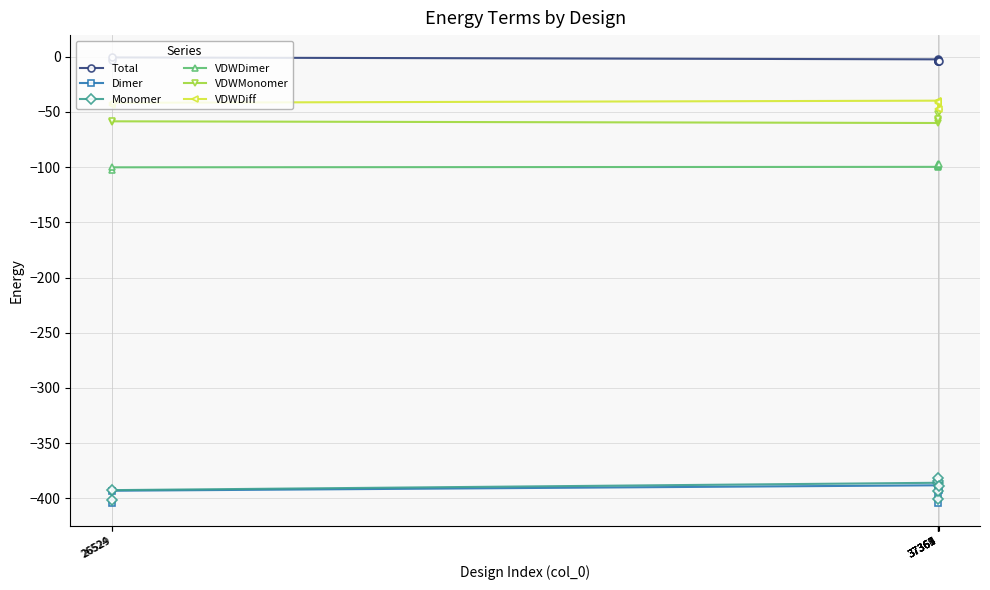

True or false: VDWDiff has more than 1 points higher than both neighbors.

True